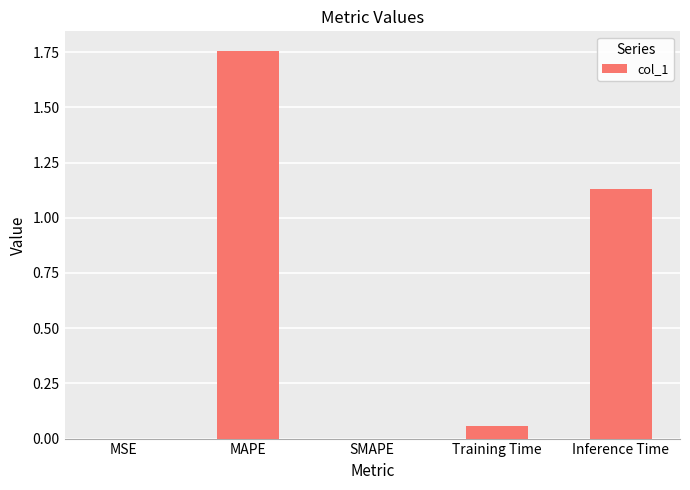

What is the difference between the values at MAPE and Training Time?

1.7